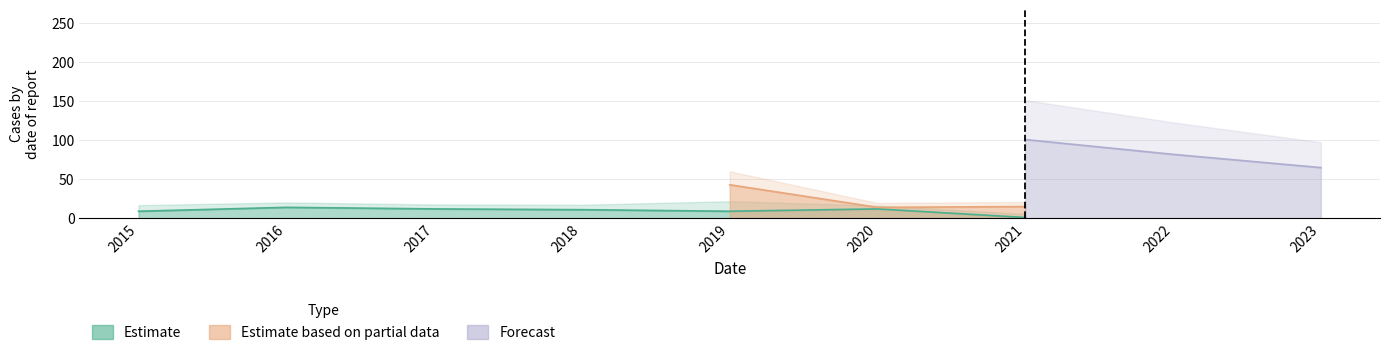

How many data points in Estimate are less than 11?

4